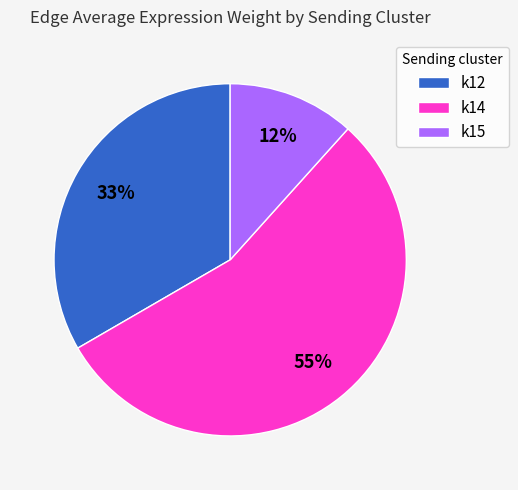

Count the number of slices in the pie.

3